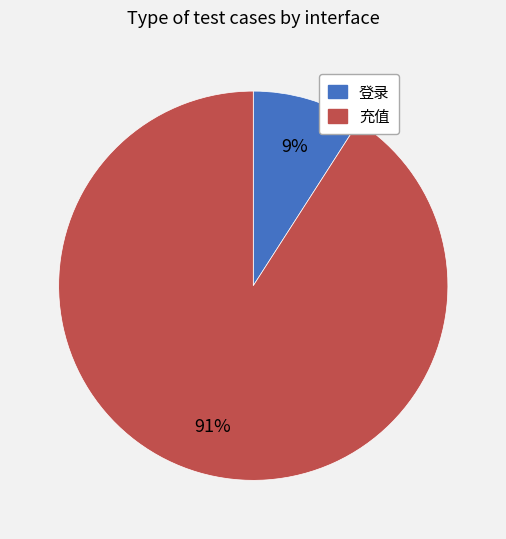

Do 充值 and 登录 together represent more than half of the pie?

Yes